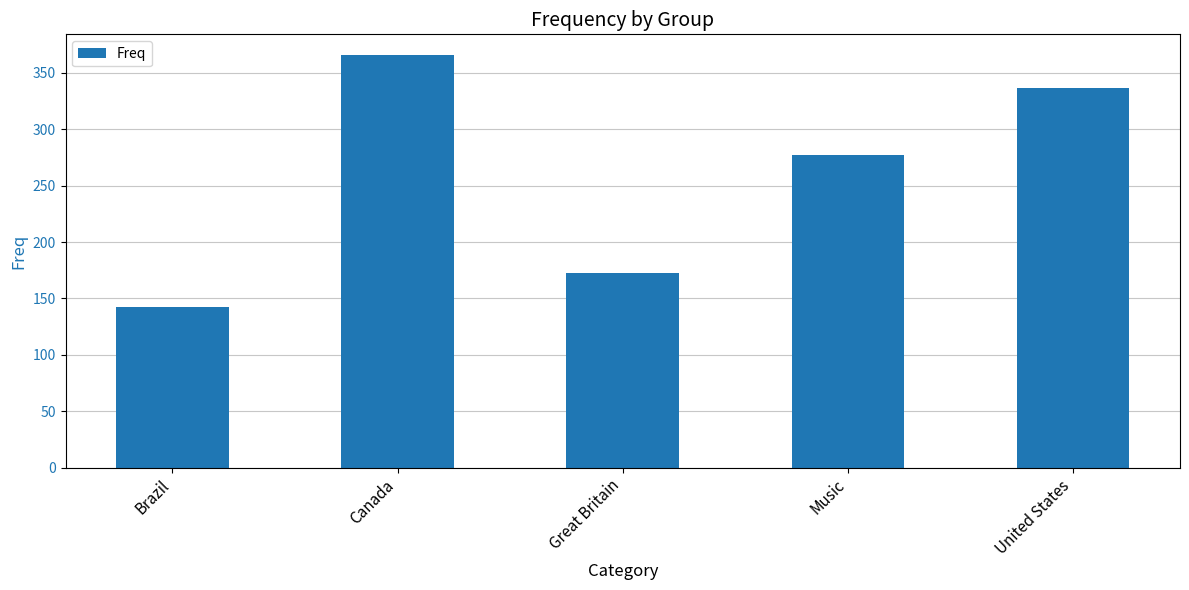

Rank the categories by value from highest to lowest.

Canada, United States, Music, Great Britain, Brazil